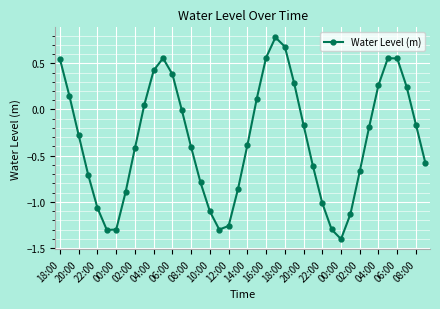

What is the difference between the maximum and minimum values?

2.2